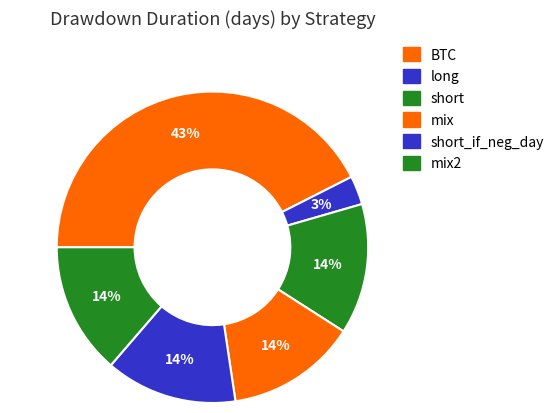

Count the number of slices in the pie.

6